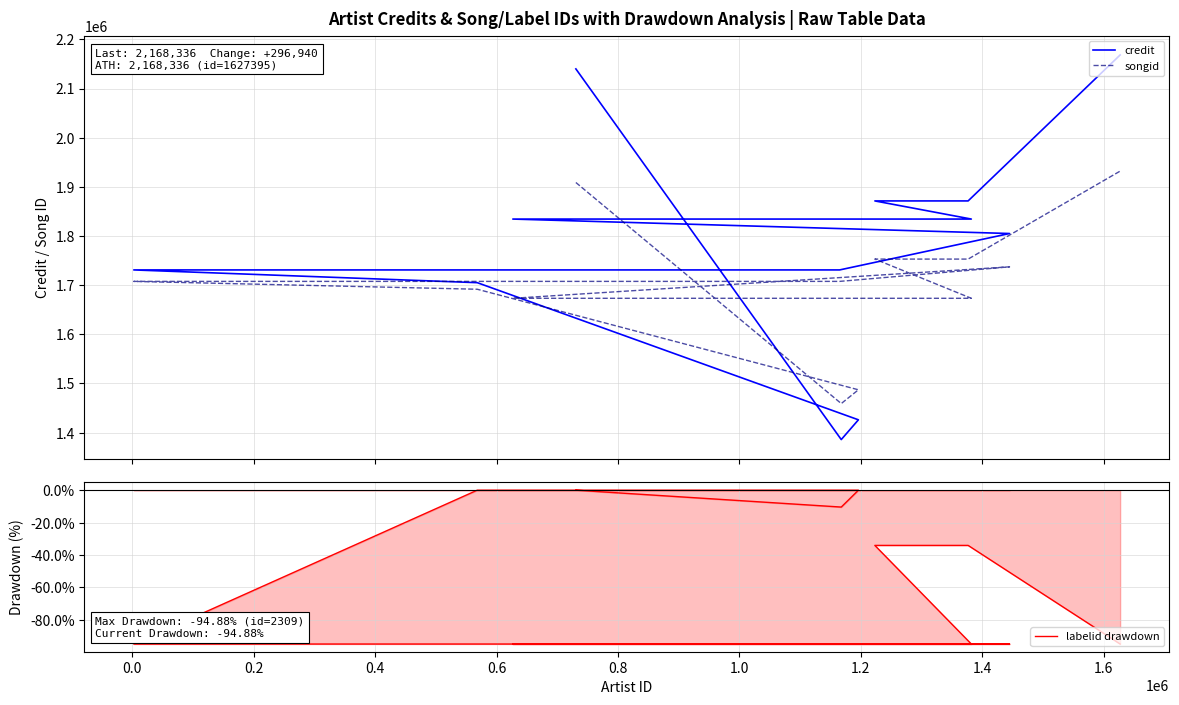

Reading left to right, extract all data points from this chart.

credit: 1731028.0	1705111.0	1834495.0	2139962.0	1731028.0	1385925.0	1426119.0	1871396.0	1871396.0	1834495.0	1805087.0	2168336.0
songid: 1707711.0	1691729.0	1673311.0	1908860.0	1707711.0	1459158.0	1487192.0	1753069.0	1753069.0	1673311.0	1737300.0	1932053.0
labelid drawdown: -94.9	0.0	-94.9	0.0	-94.9	-10.4	0.0	-34.1	-34.1	-94.9	-94.9	-94.9